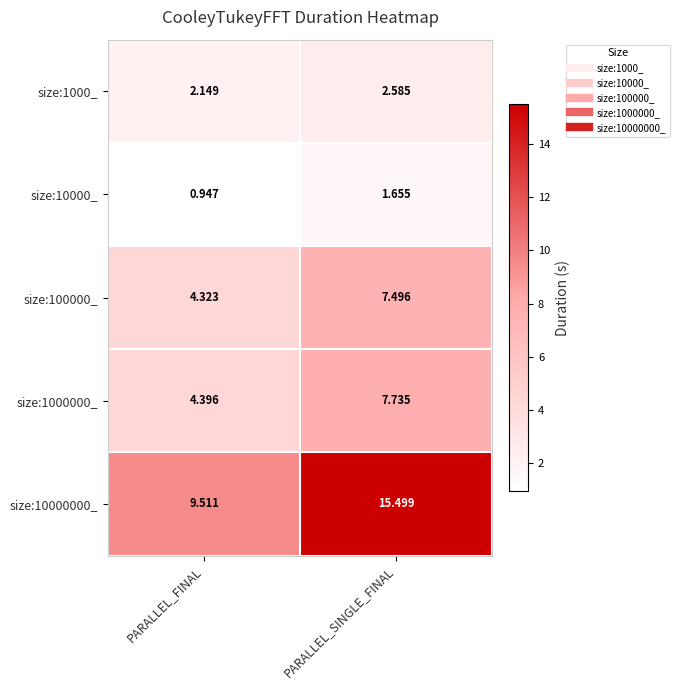

List the series in order of their peak value, highest first.

size:10000000_, size:1000000_, size:100000_, size:1000_, size:10000_